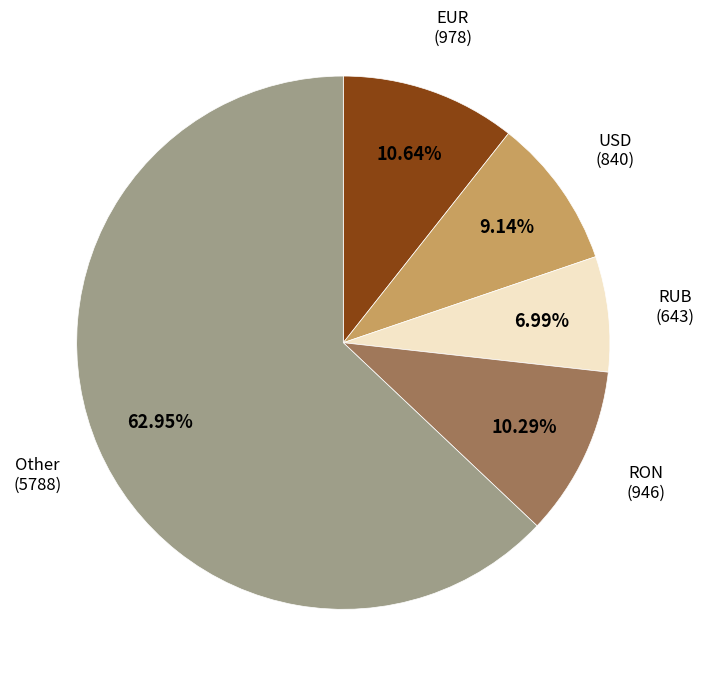

Does any single category account for the majority?

Yes